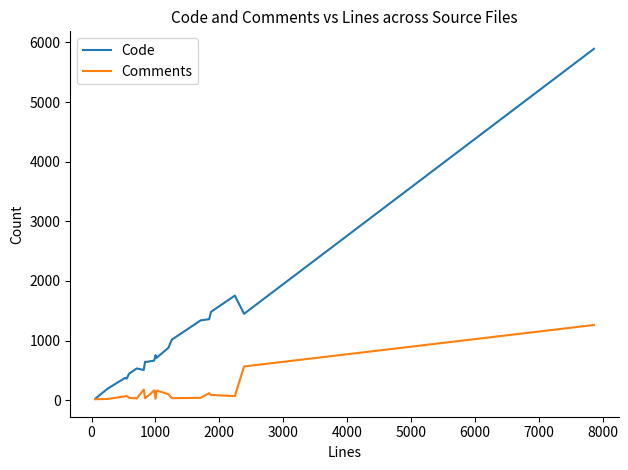

What is the sum of all Comments values?

3162